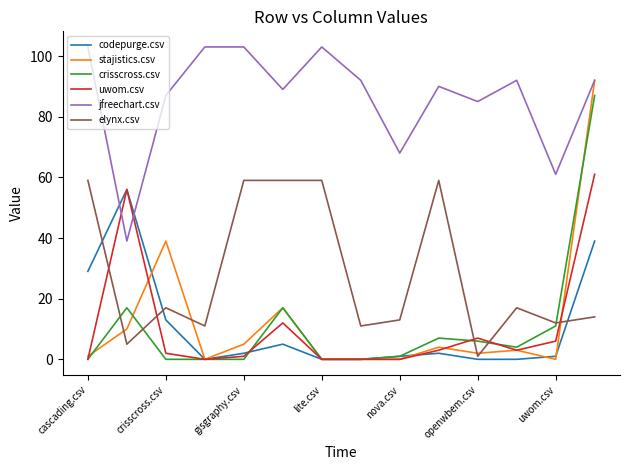

What are all the series names shown in the legend?

codepurge.csv, stajistics.csv, crisscross.csv, uwom.csv, jfreechart.csv, elynx.csv